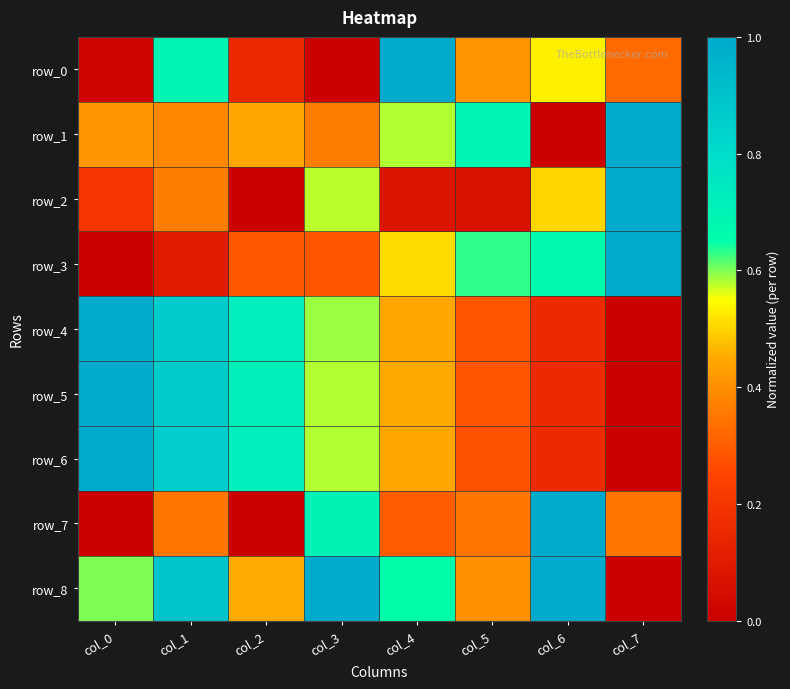

Is the value of row_8 at col_6 greater than the value of row_5 at col_3?

Yes